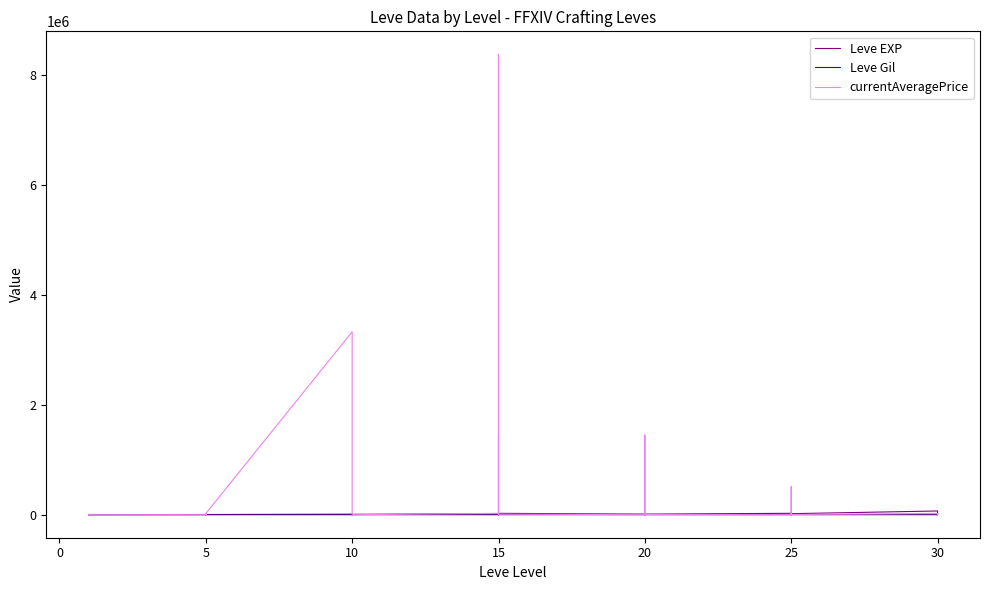

What is the label of the 17th point from the right?

15